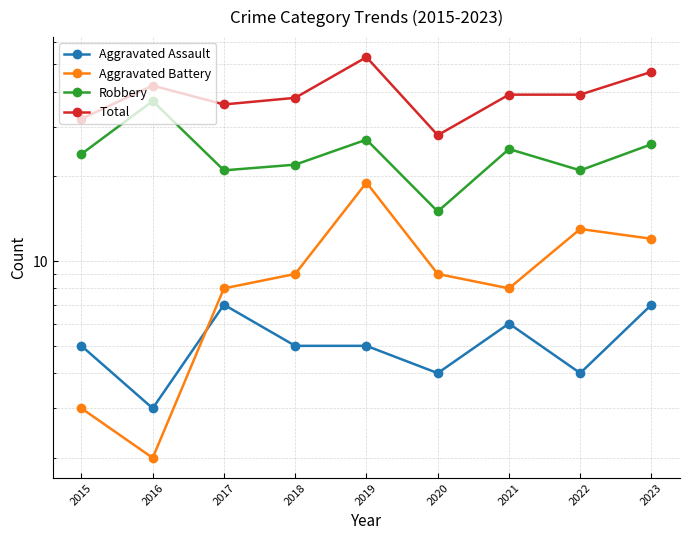

What is the sum of the Total values at 2016 and 2019?

95